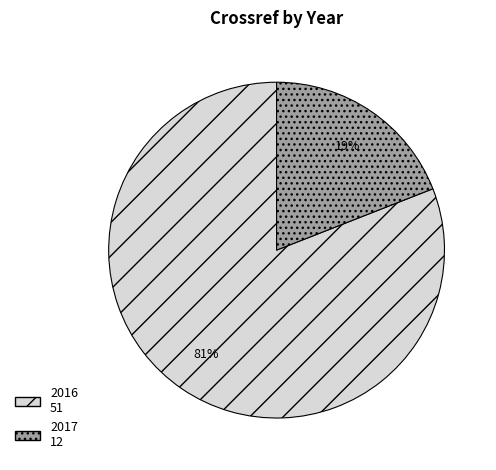

Which category has the smallest portion of the pie?

2017